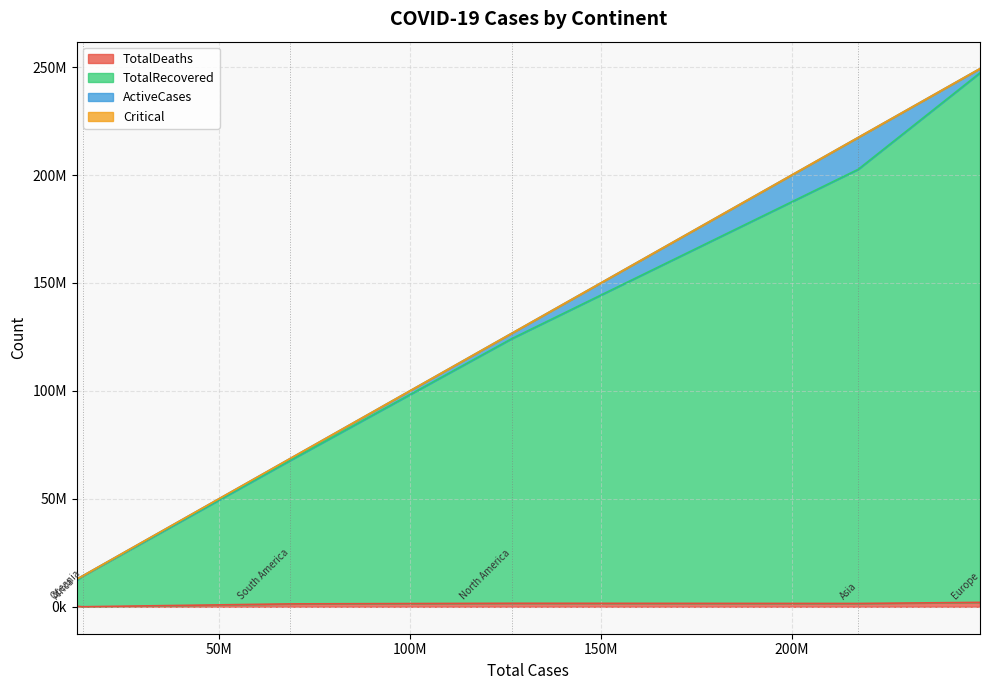

Between Asia and Africa, which series saw the biggest shift?

TotalRecovered